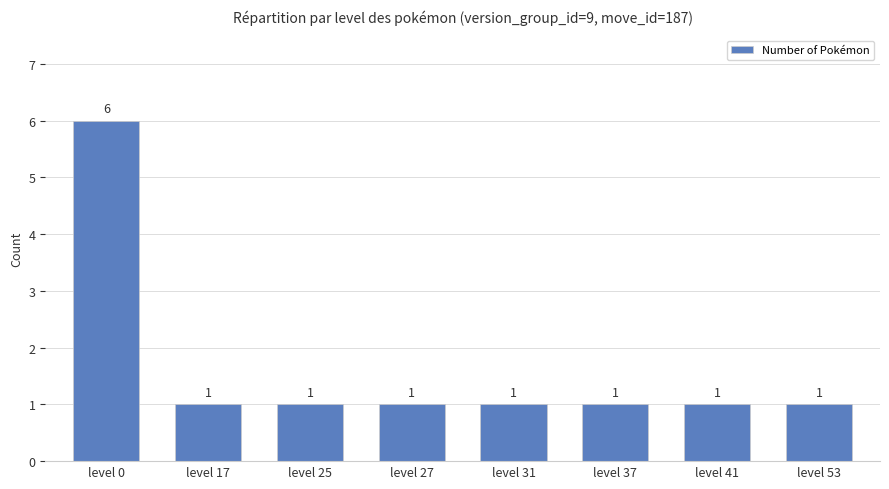

True or false: the data shows 1 at level 53.

True